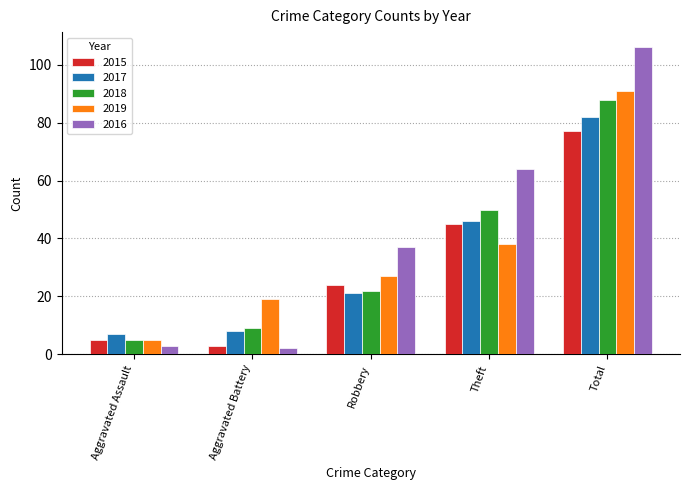

Reading left to right, what are all the values shown in this chart?

2015: Aggravated Assault=5	Aggravated Battery=3	Robbery=24	Theft=45	Total=77
2017: Aggravated Assault=7	Aggravated Battery=8	Robbery=21	Theft=46	Total=82
2018: Aggravated Assault=5	Aggravated Battery=9	Robbery=22	Theft=50	Total=88
2019: Aggravated Assault=5	Aggravated Battery=19	Robbery=27	Theft=38	Total=91
2016: Aggravated Assault=3	Aggravated Battery=2	Robbery=37	Theft=64	Total=106